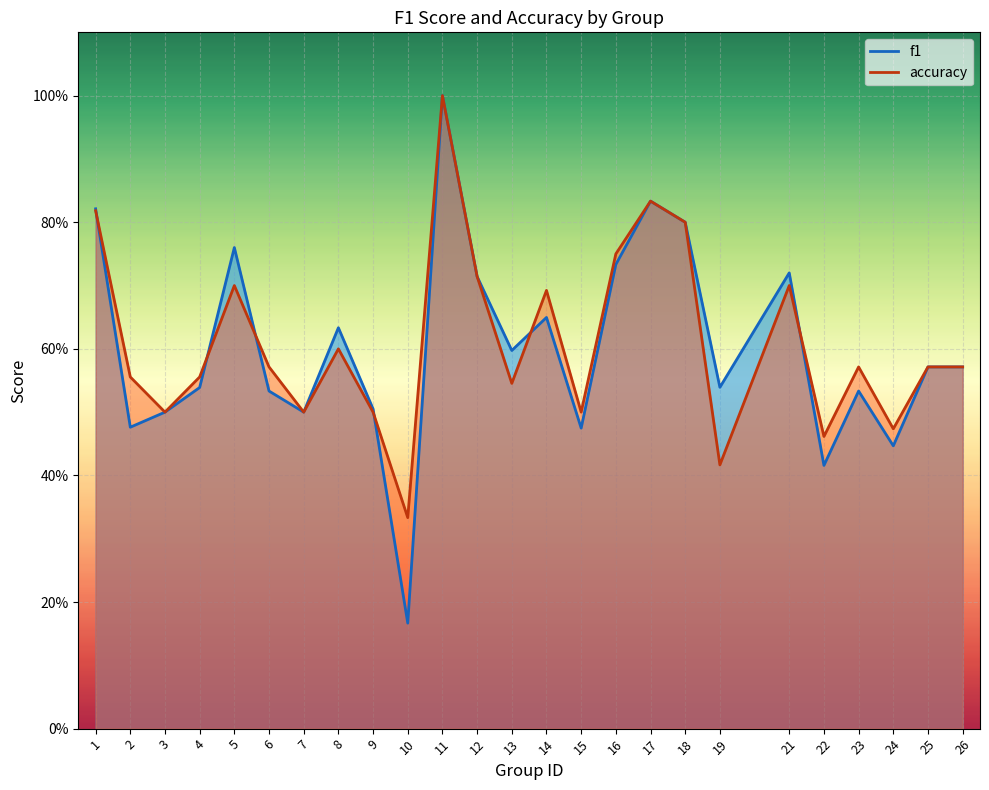

Rank the series by their maximum value, from highest to lowest.

f1, accuracy